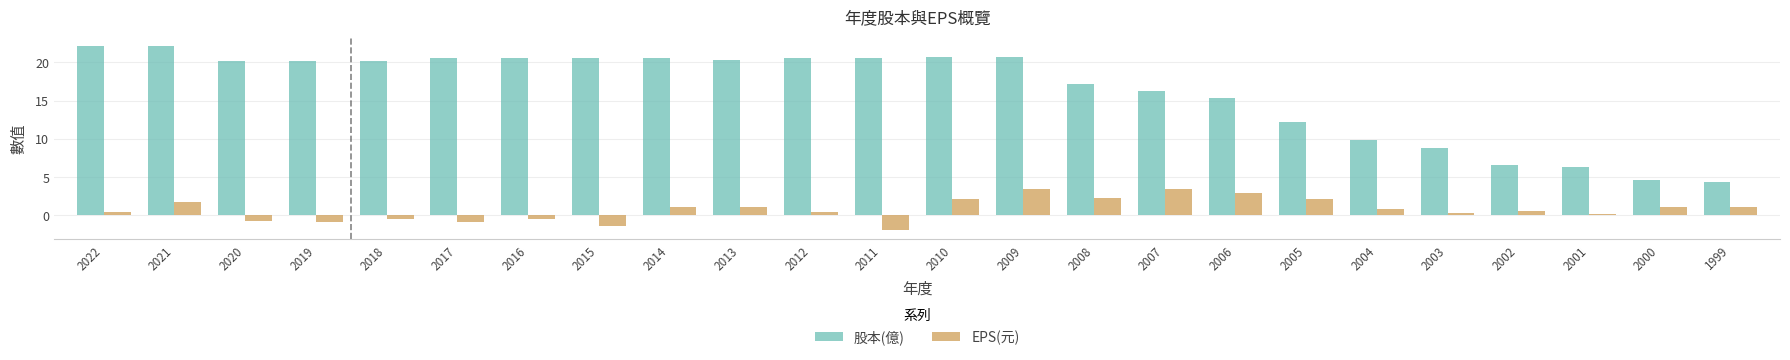

What is the spread (max minus min) of values at 2014?

19.5